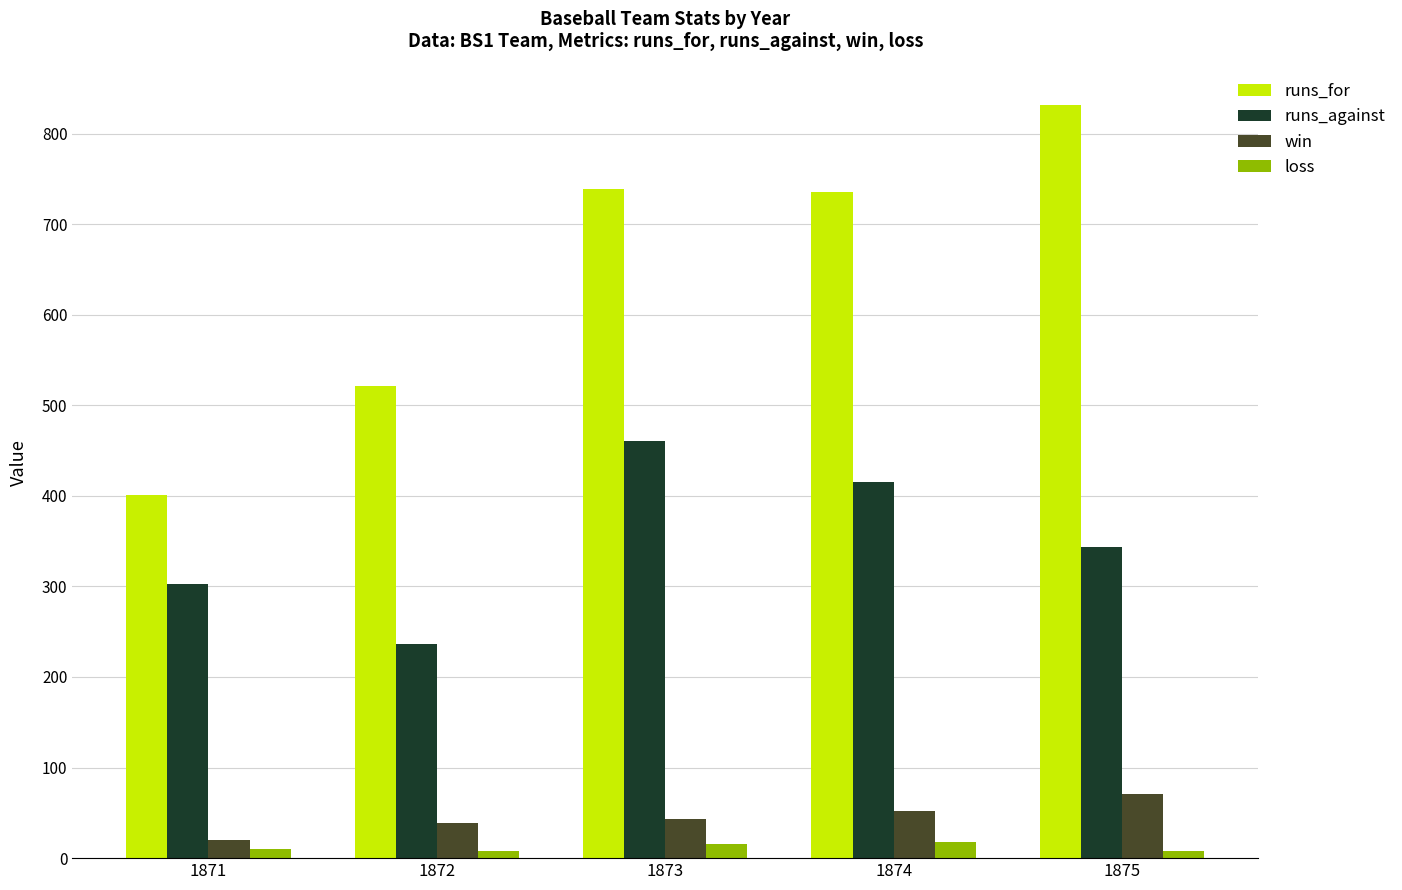

Which label corresponds to the largest value in the chart?

1875